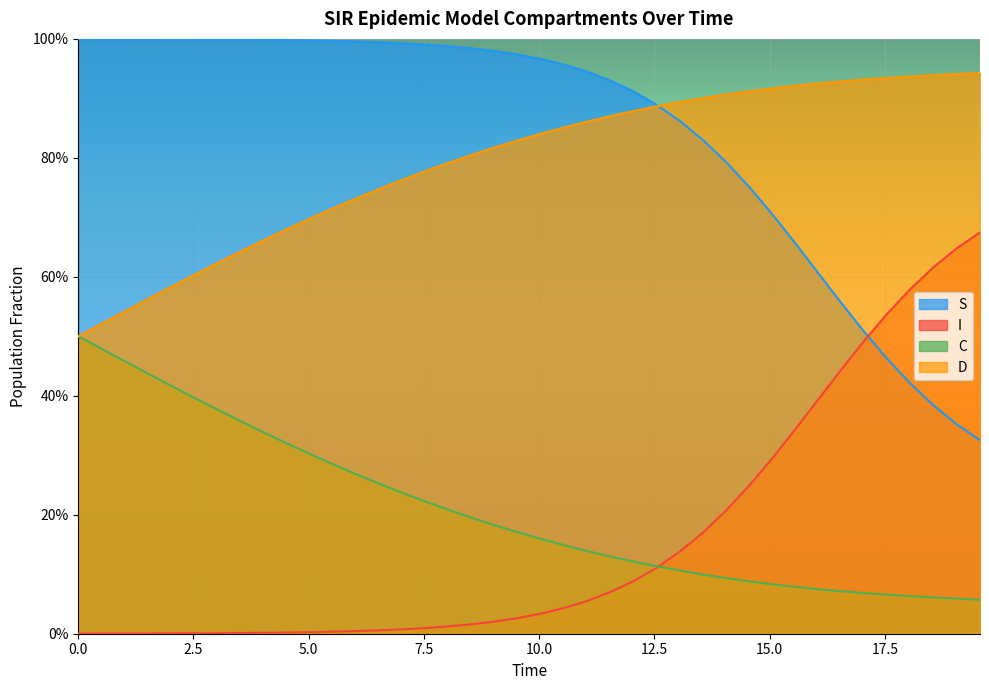

Reading left to right, extract all data points from this chart.

S: 1.0	1.0	1.0	1.0	1.0	1.0	1.0	1.0	1.0	1.0	1.0	1.0	1.0	1.0	1.0	1.0	1.0	1.0	1.0	1.0	1.0	1.0	0.9	0.9	0.9	0.9	0.9	0.8	0.8	0.8	0.7	0.7	0.6	0.6	0.5	0.5	0.4	0.4	0.4	0.3
I: 0.0	0.0	0.0	0.0	0.0	0.0	0.0	0.0	0.0	0.0	0.0	0.0	0.0	0.0	0.0	0.0	0.0	0.0	0.0	0.0	0.0	0.0	0.1	0.1	0.1	0.1	0.1	0.2	0.2	0.2	0.3	0.3	0.4	0.4	0.5	0.5	0.6	0.6	0.6	0.7
C: 0.5	0.5	0.5	0.4	0.4	0.4	0.4	0.4	0.3	0.3	0.3	0.3	0.3	0.3	0.2	0.2	0.2	0.2	0.2	0.2	0.2	0.1	0.1	0.1	0.1	0.1	0.1	0.1	0.1	0.1	0.1	0.1	0.1	0.1	0.1	0.1	0.1	0.1	0.1	0.1
D: 0.5	0.5	0.5	0.6	0.6	0.6	0.6	0.6	0.7	0.7	0.7	0.7	0.7	0.7	0.8	0.8	0.8	0.8	0.8	0.8	0.8	0.9	0.9	0.9	0.9	0.9	0.9	0.9	0.9	0.9	0.9	0.9	0.9	0.9	0.9	0.9	0.9	0.9	0.9	0.9